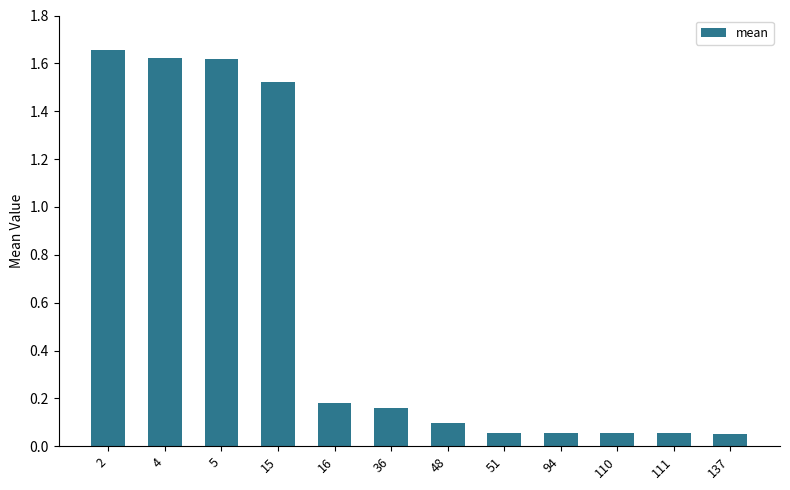

The chart shows a value of 0.8 at 15. True or false?

False